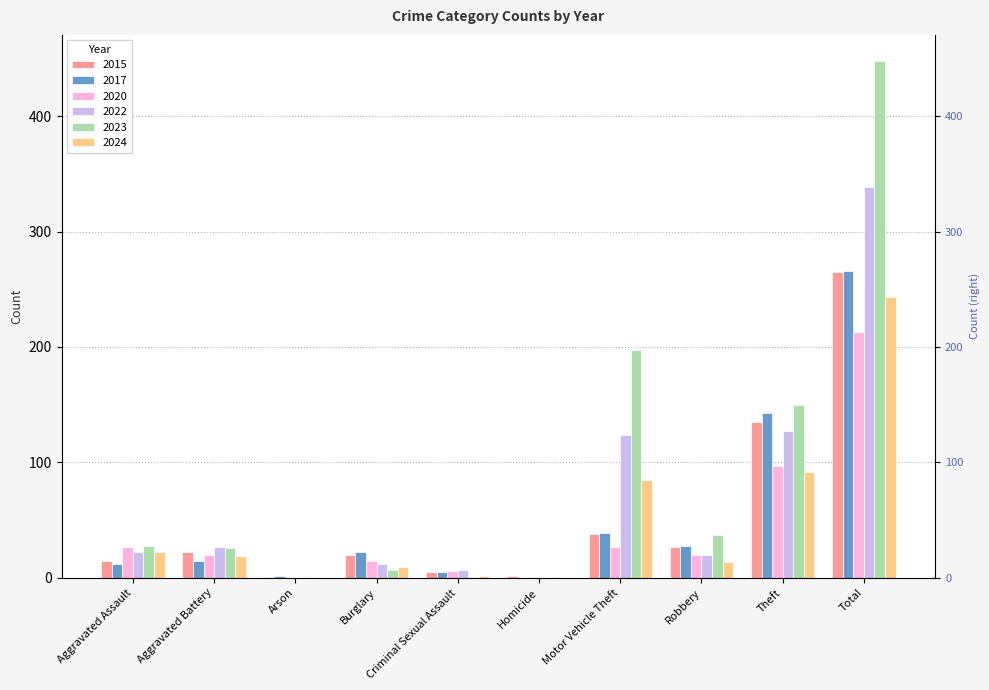

What is the difference between the second highest and minimum values in the 2023 series?

196